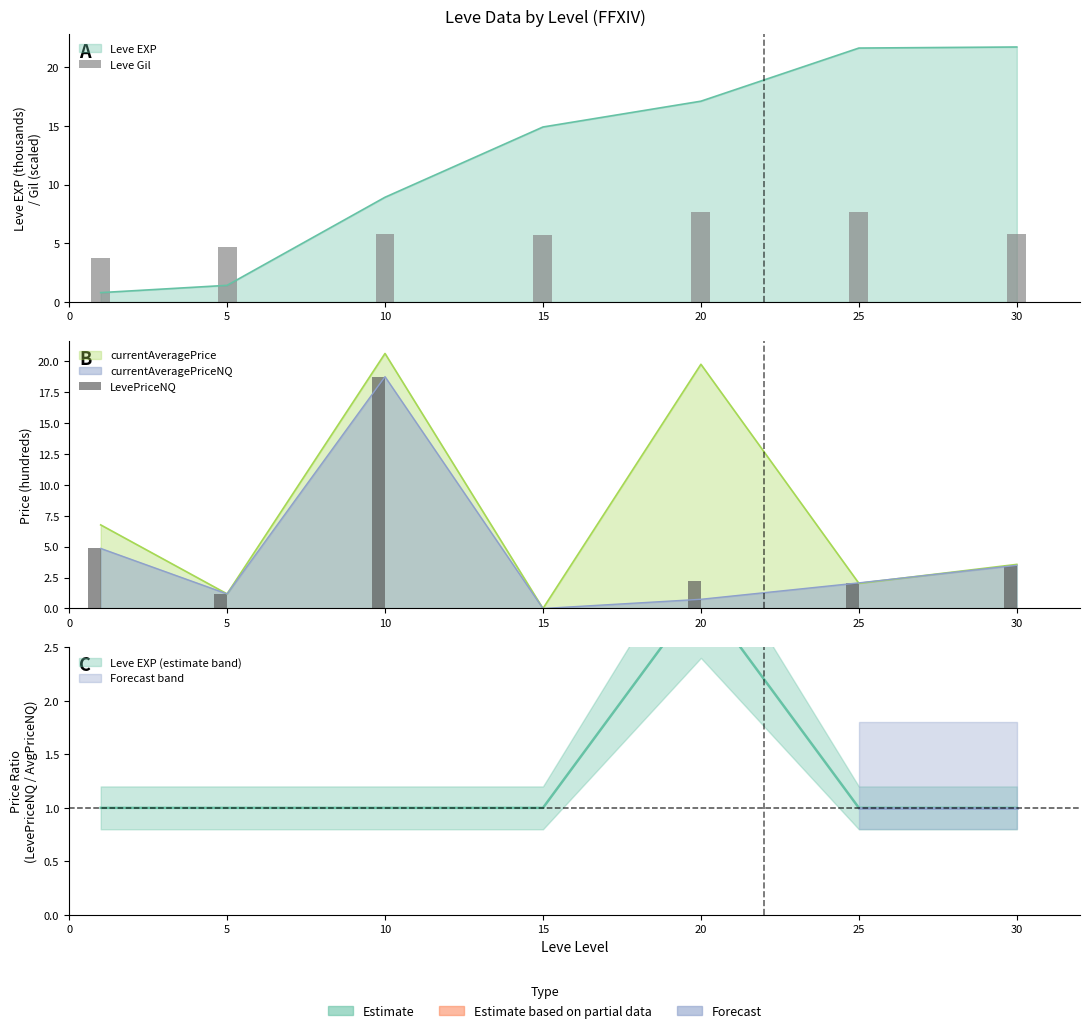

Rank the series at 0 from highest to lowest value.

LevePriceNQ, Leve Gil